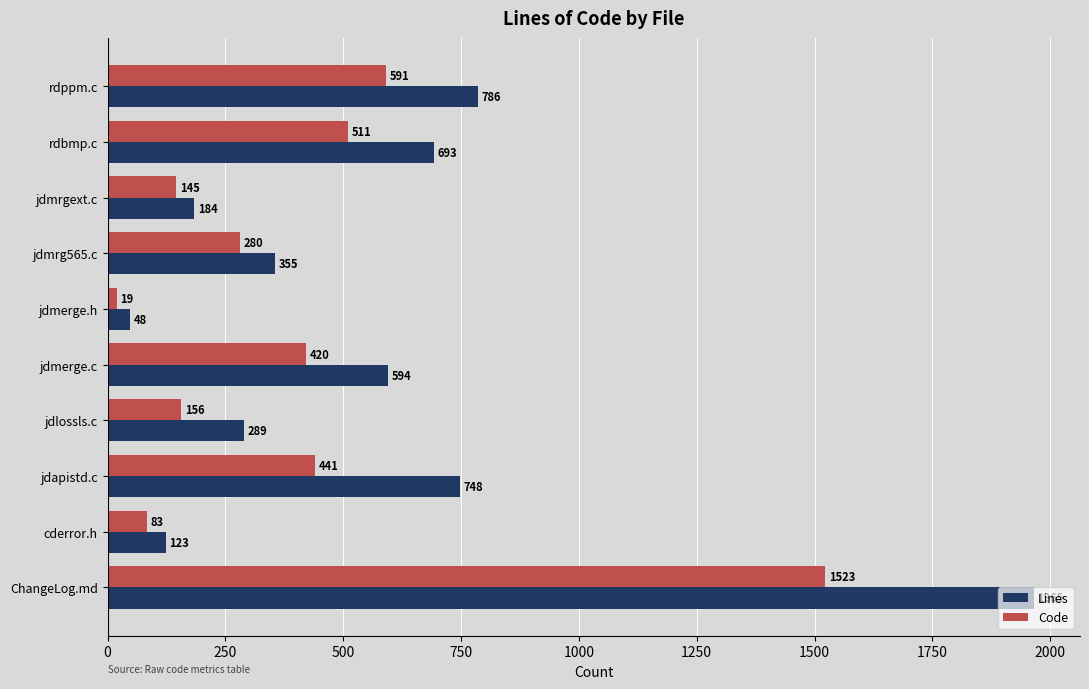

What is the lowest value of the Code series?

19